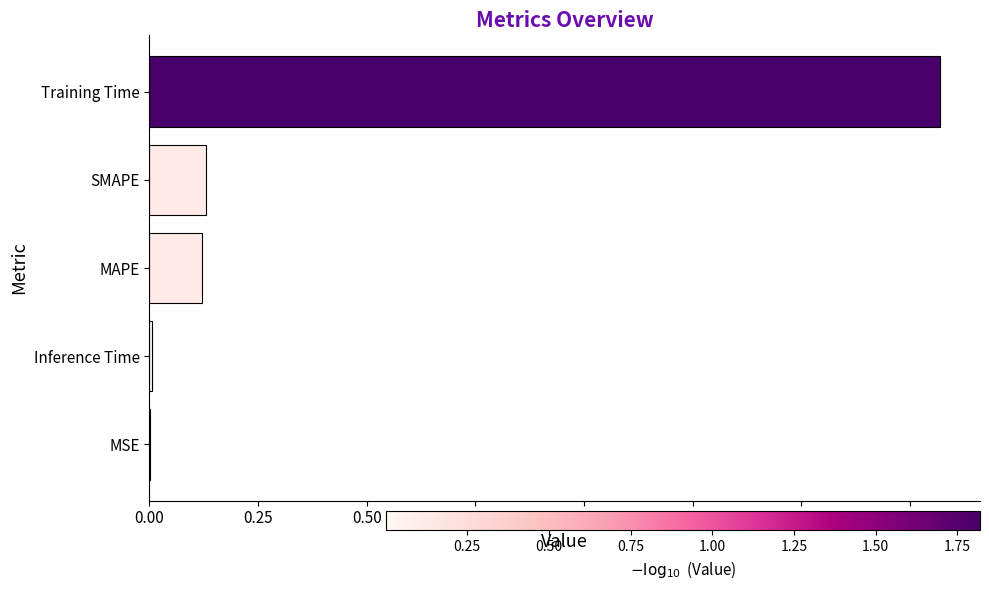

The chart shows a value of 2.6 at Training Time. True or false?

False